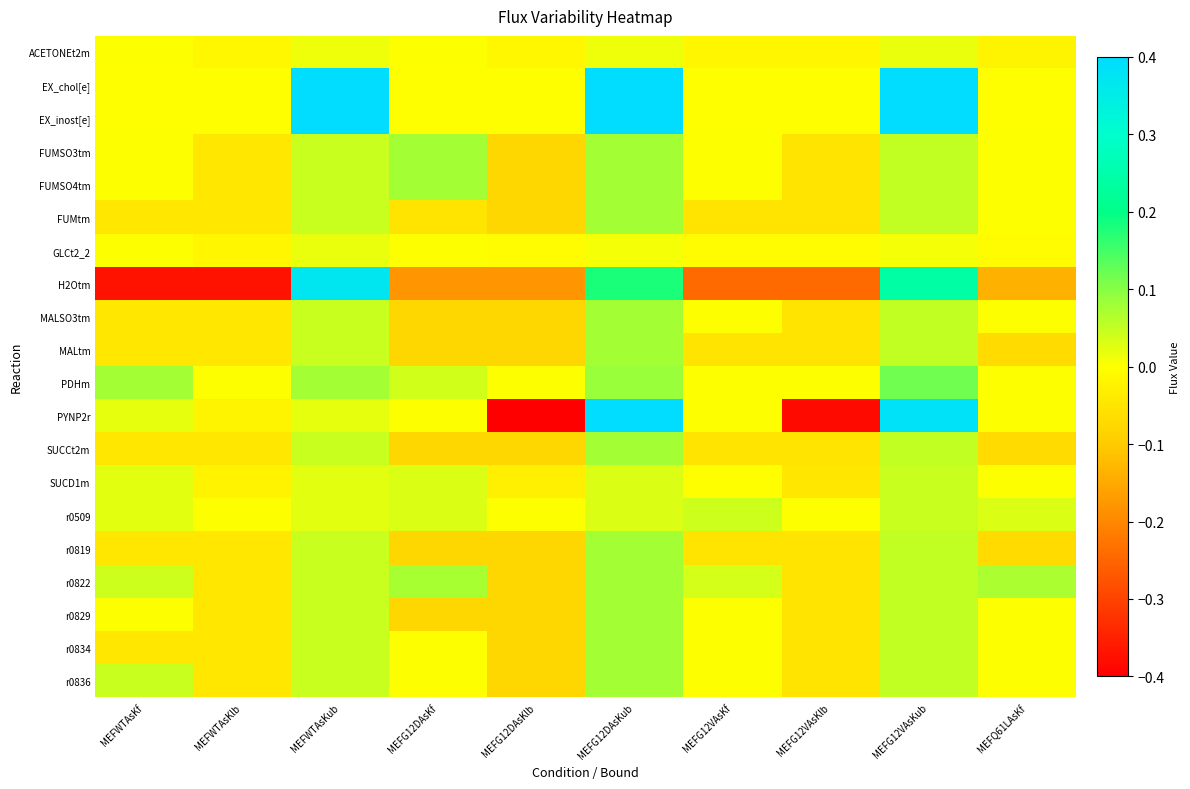

How many data points does each series have?

10